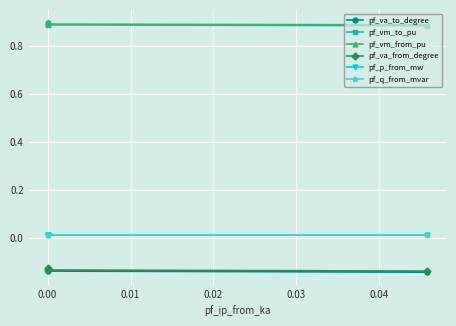

Between −0.01 and 0.01, which series saw the biggest shift?

pf_va_to_degree